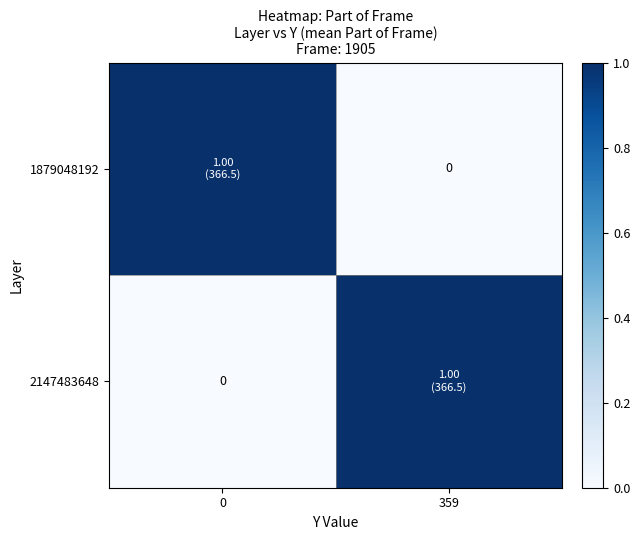

True or false: 2147483648 has a value of -1 at 0.

False